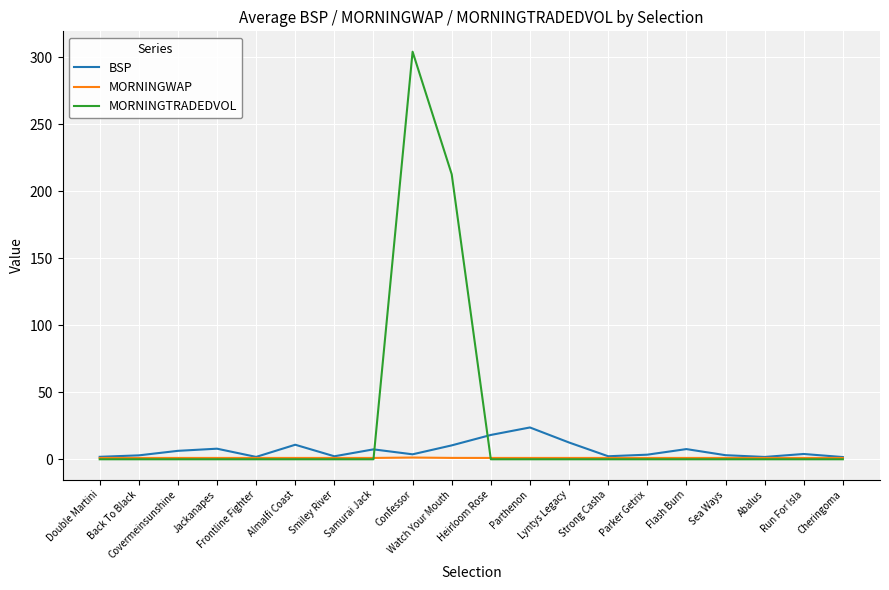

What are all the series names shown in the legend?

BSP, MORNINGWAP, MORNINGTRADEDVOL